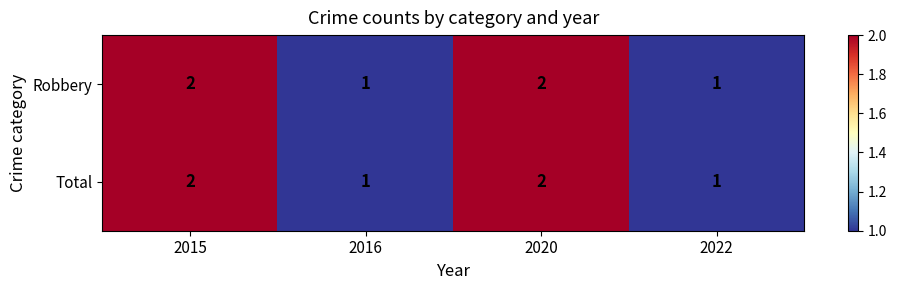

The value of Robbery at 2022 is 1. True or false?

True